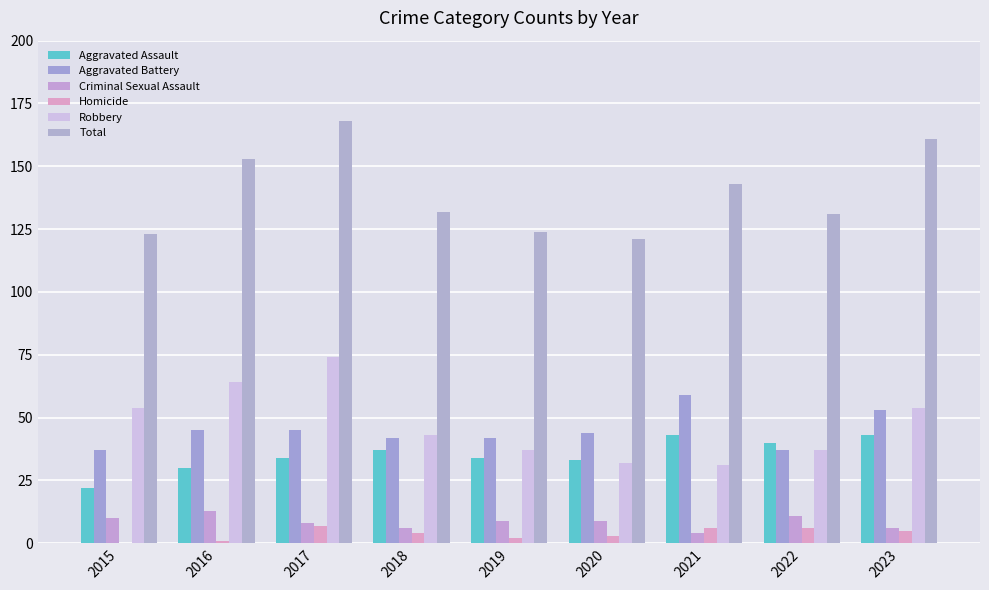

The Homicide series shows 1 at 2020. True or false?

False